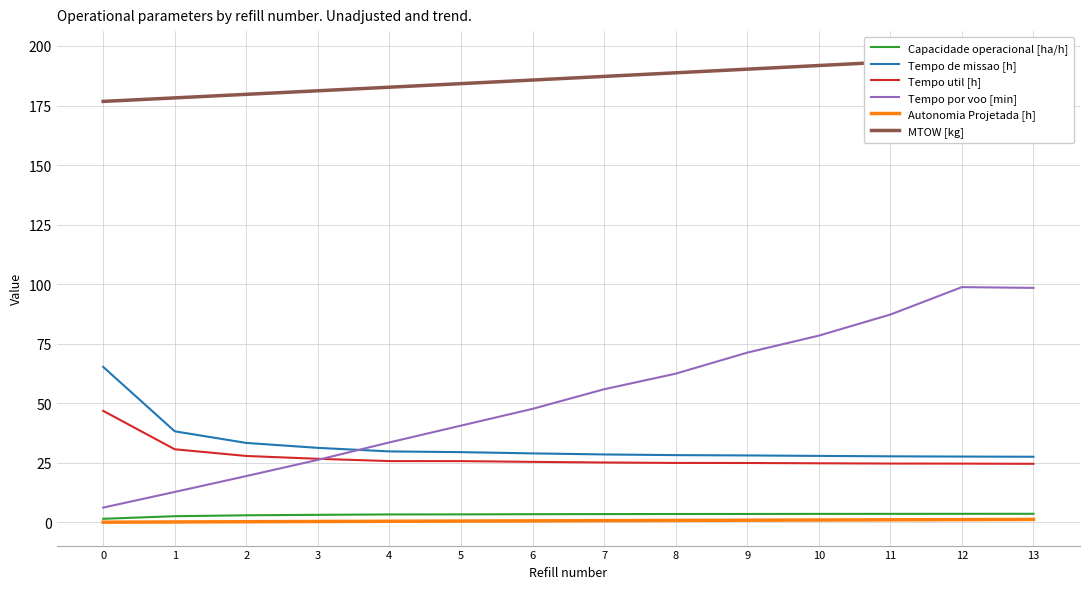

What value does the Autonomia Projetada [h] series have at 9?

0.9